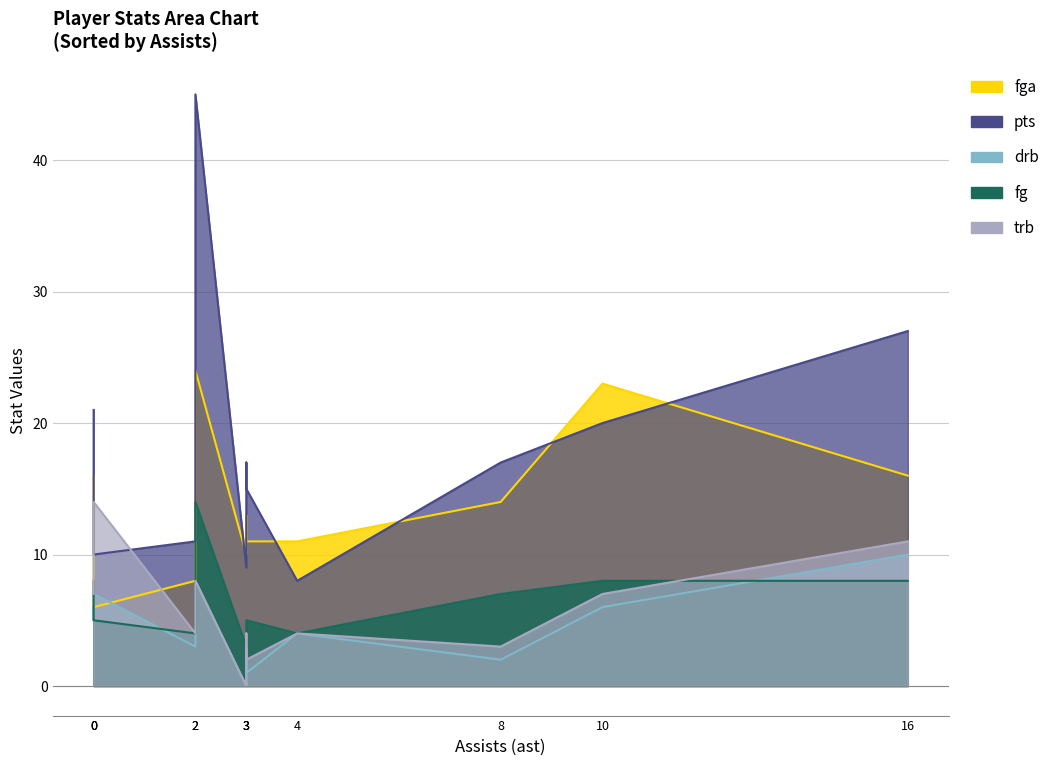

What is the difference between the maximum and second lowest values in the trb series?

12